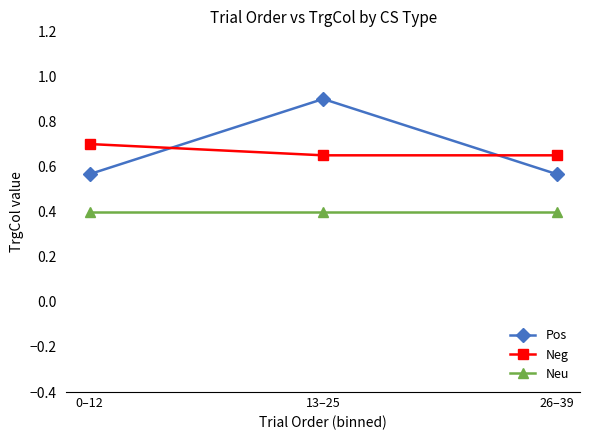

What position from the left is 13–25?

2